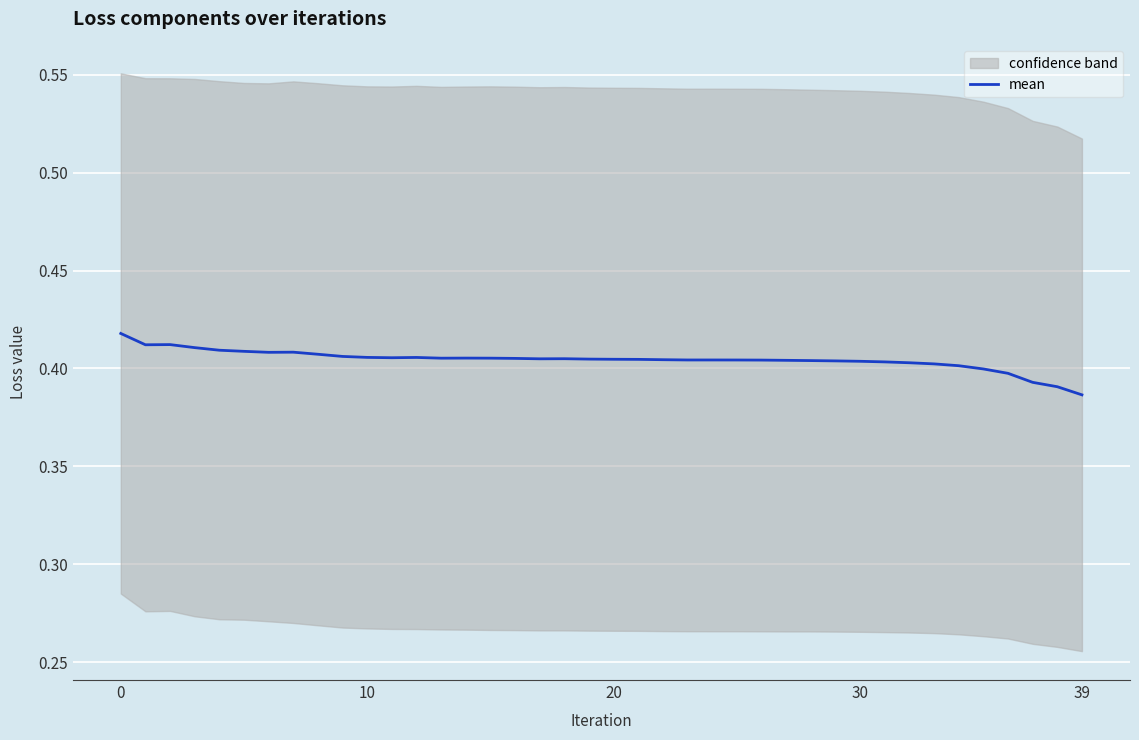

What is the label of the 4th point from the right?

36